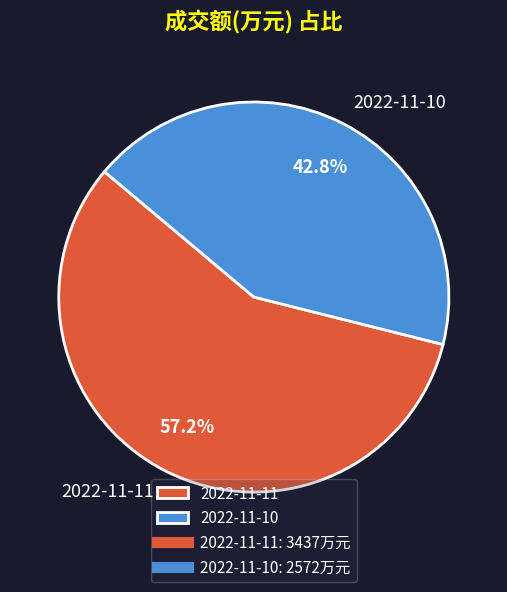

What percentage is the 2022-11-10 slice, to the nearest percent?

43%